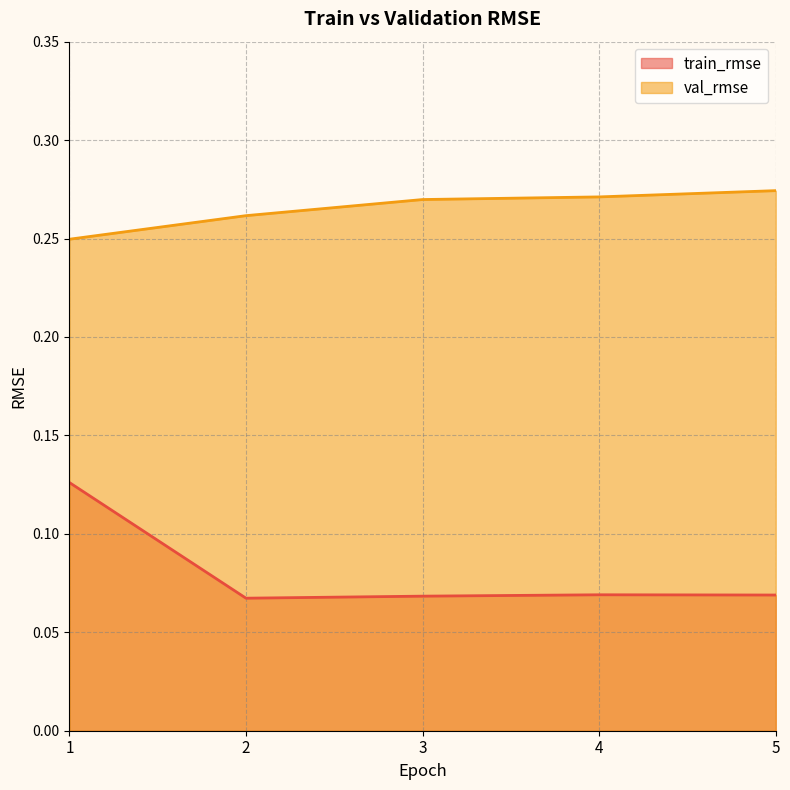

True or false: train_rmse and val_rmse intersect in this chart.

False